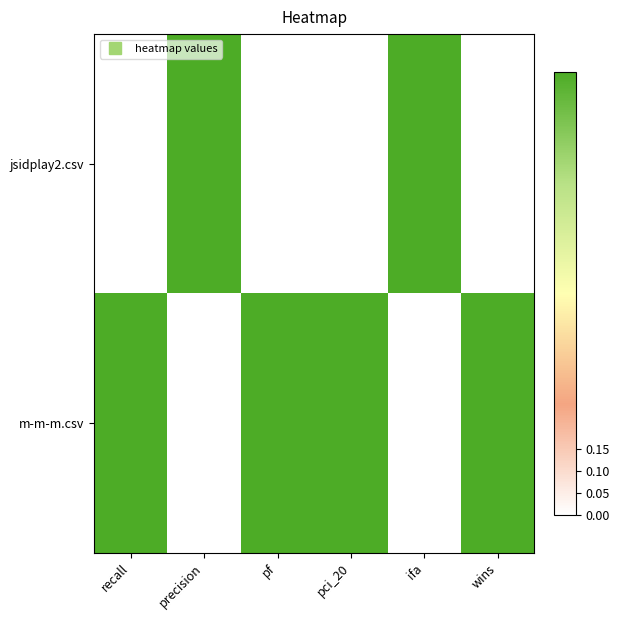

Which category has the highest value across all series?

precision